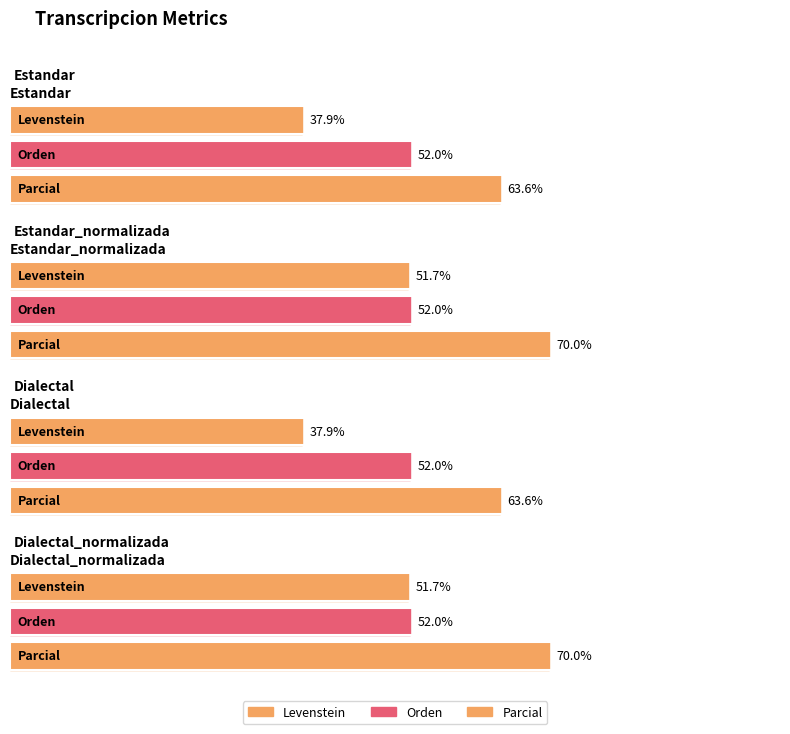

What are all the series names shown in the legend?

Levenstein, Orden, Parcial